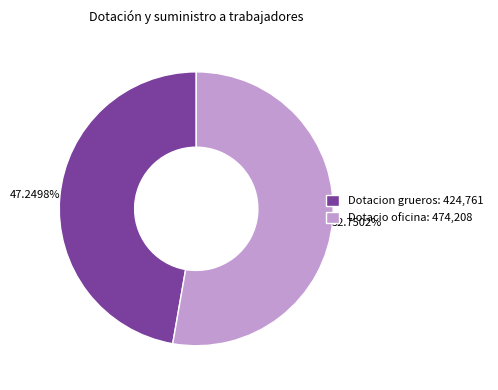

What is the ratio of the value at Dotacion grueros: 424,761 to the value at Dotacio oficina: 474,208?

0.9